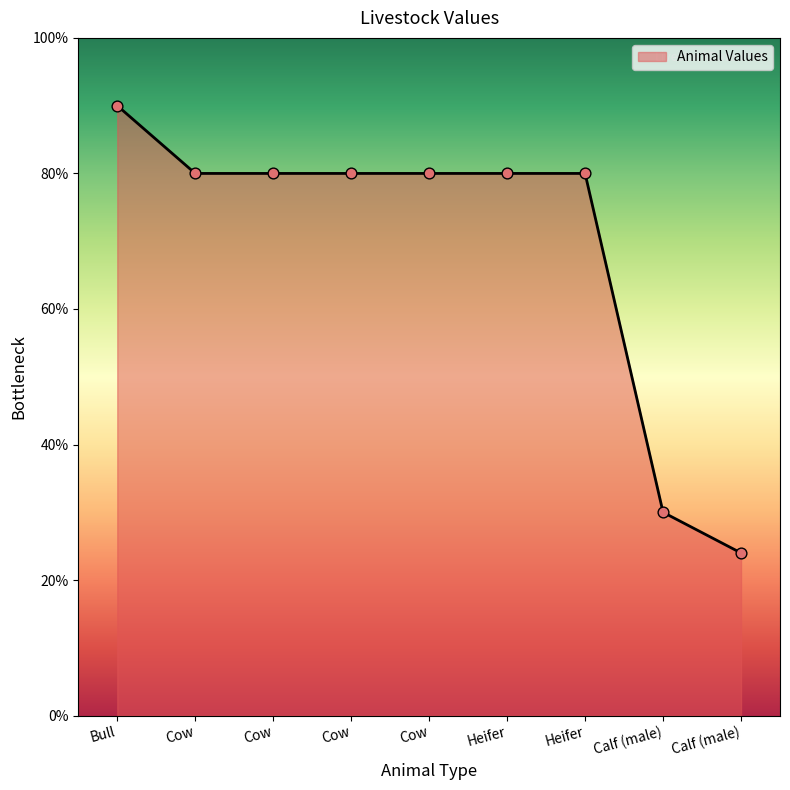

Approximately how many times larger is the value at Calf (male) compared to Heifer?

0.4